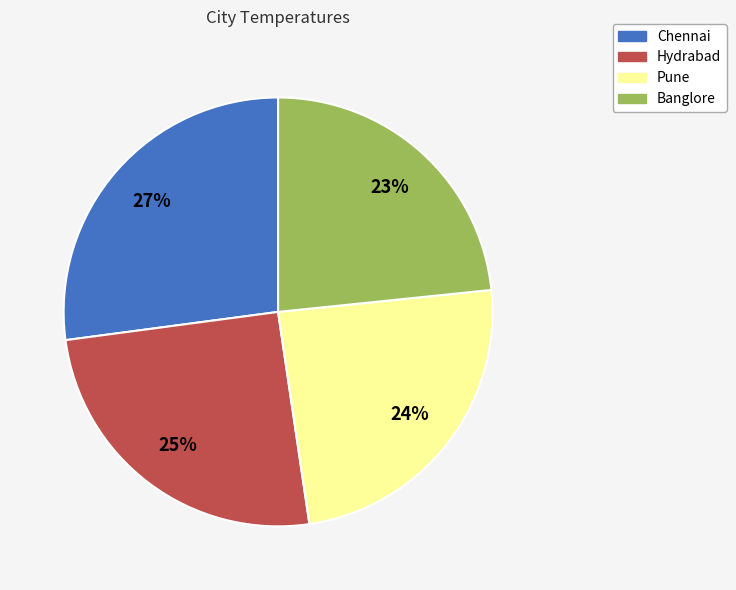

True or false: Chennai accounts for 21% of the total.

False